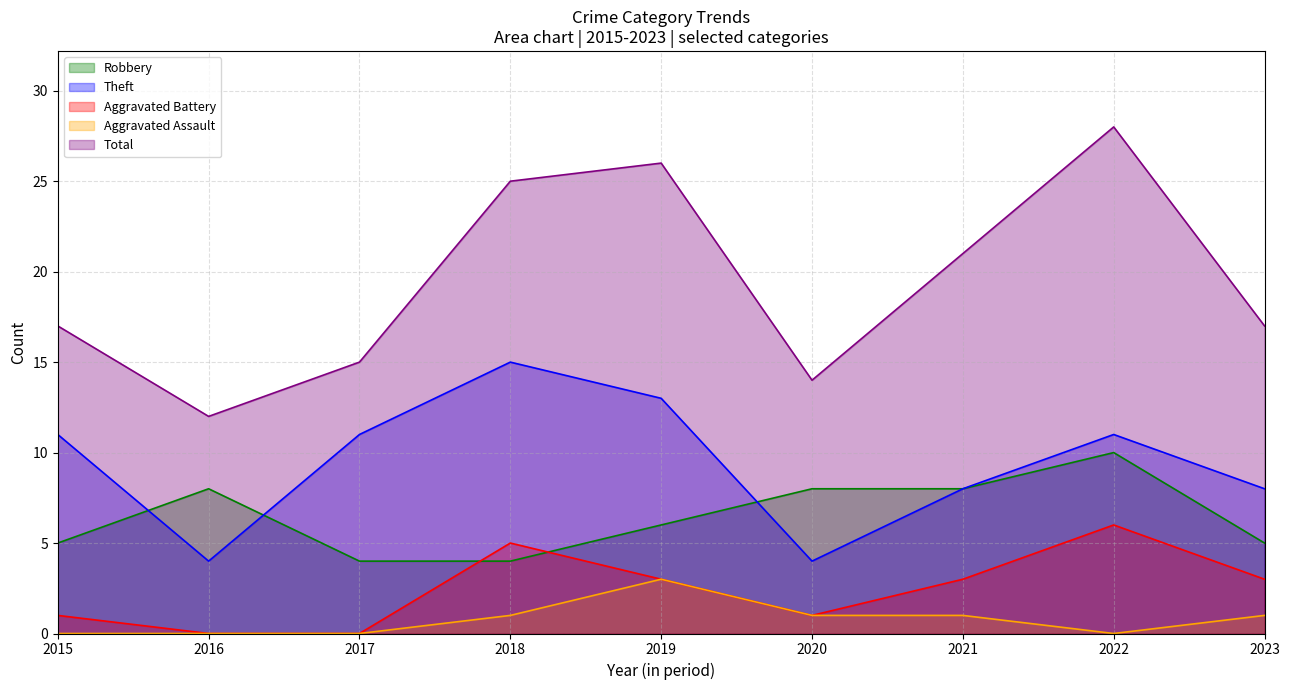

How many data points does each series have?

9